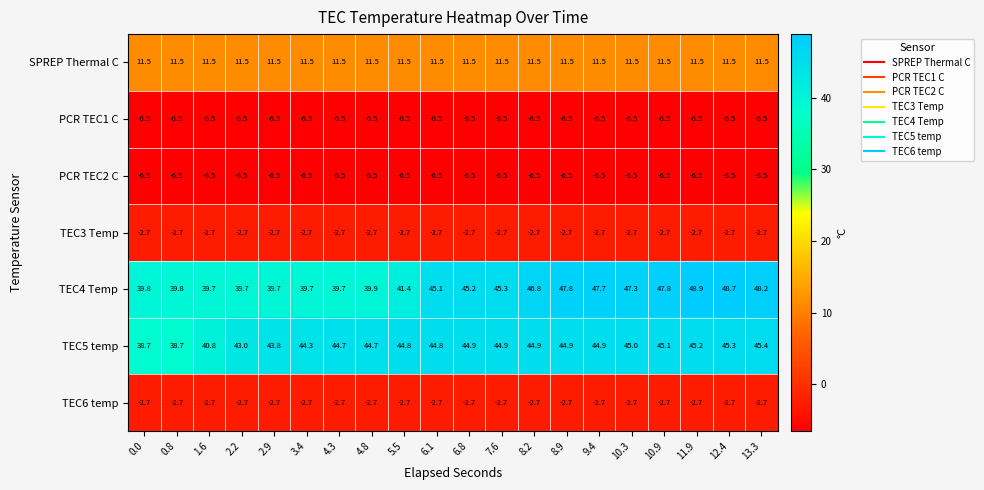

The value of TEC3 Temp at 8.2 is -2.7. True or false?

True